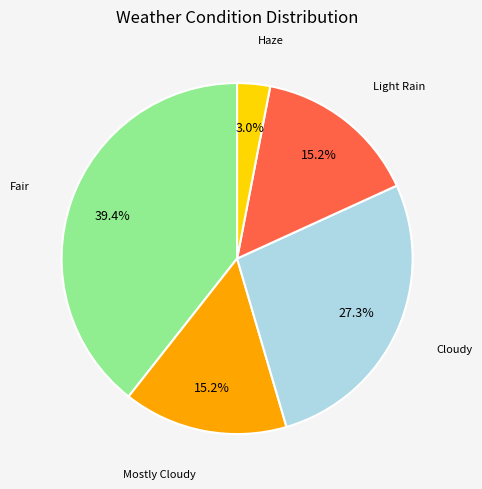

To the nearest percent, what portion does Mostly Cloudy represent?

15%